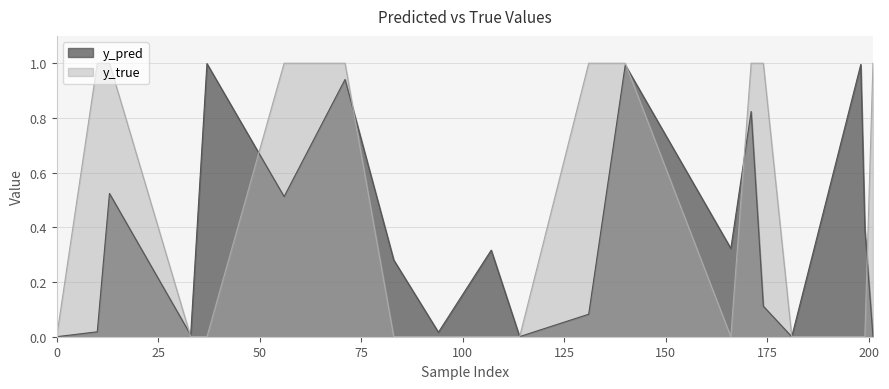

Count the number of categories in the chart.

20